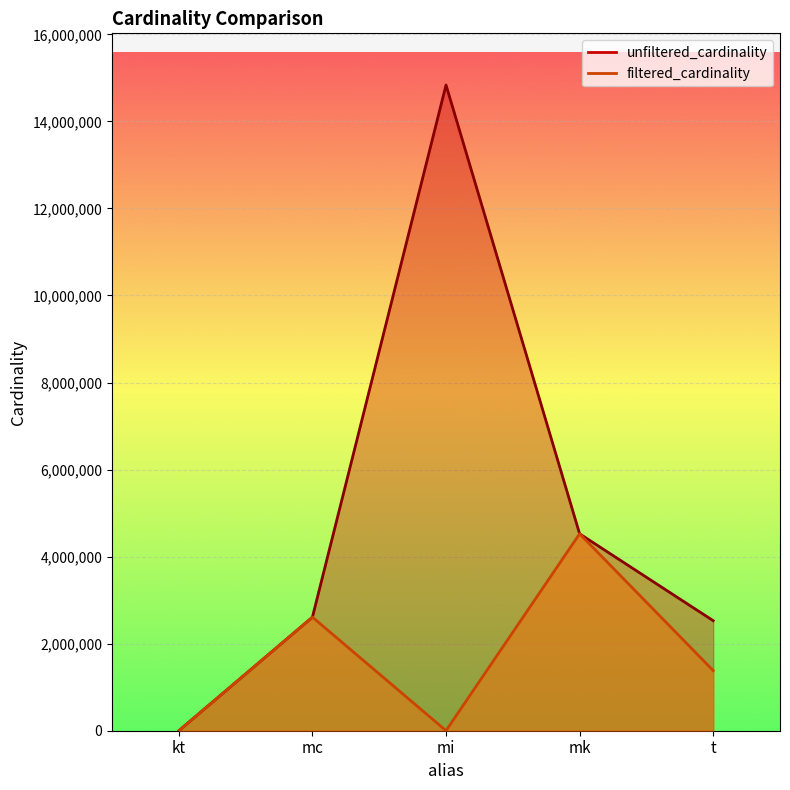

At mc, list the series in order from smallest to largest.

unfiltered_cardinality, filtered_cardinality